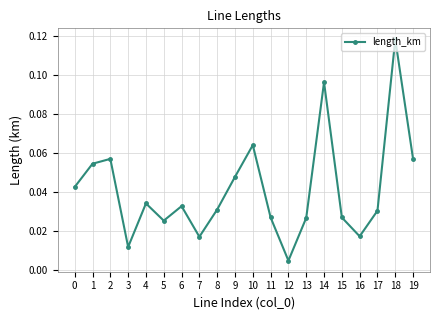

Between 9 and 12, which is larger?

9